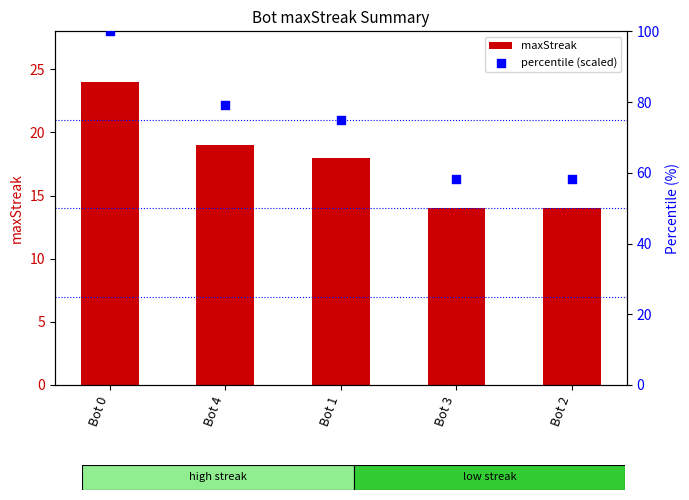

What is the total value across all series at Bot 2?

72.3